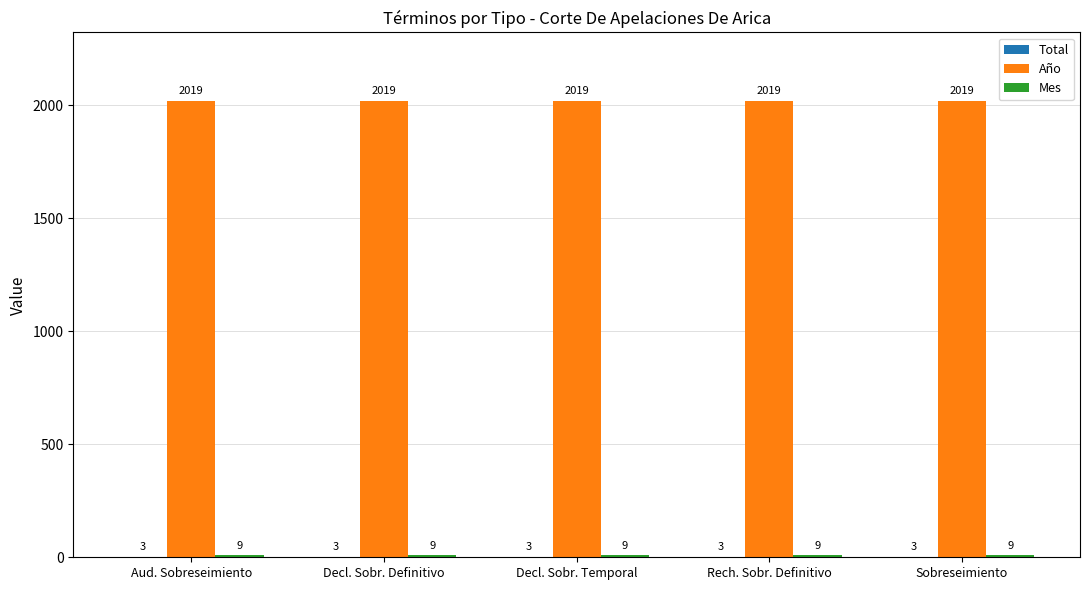

What is the sum of the Año values at Decl. Sobr. Temporal and Rech. Sobr. Definitivo?

4038